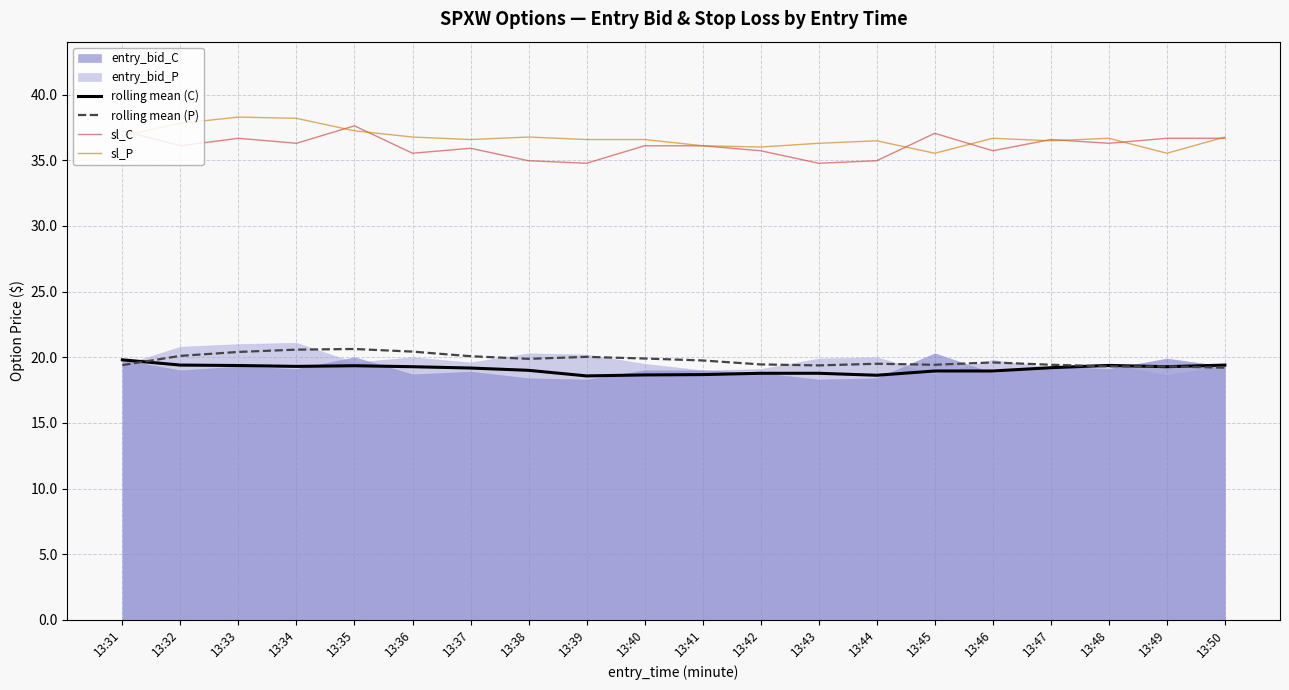

What is the lowest value of the rolling mean (C) series?

18.6